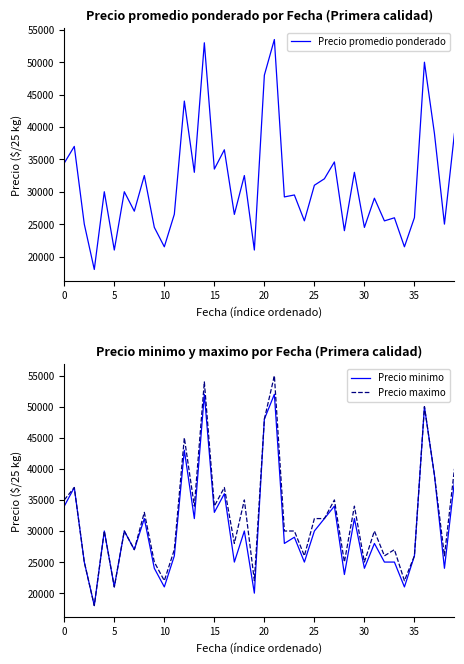

Is the value of Precio maximo at 10 greater than the value of Precio promedio ponderado at 22?

No